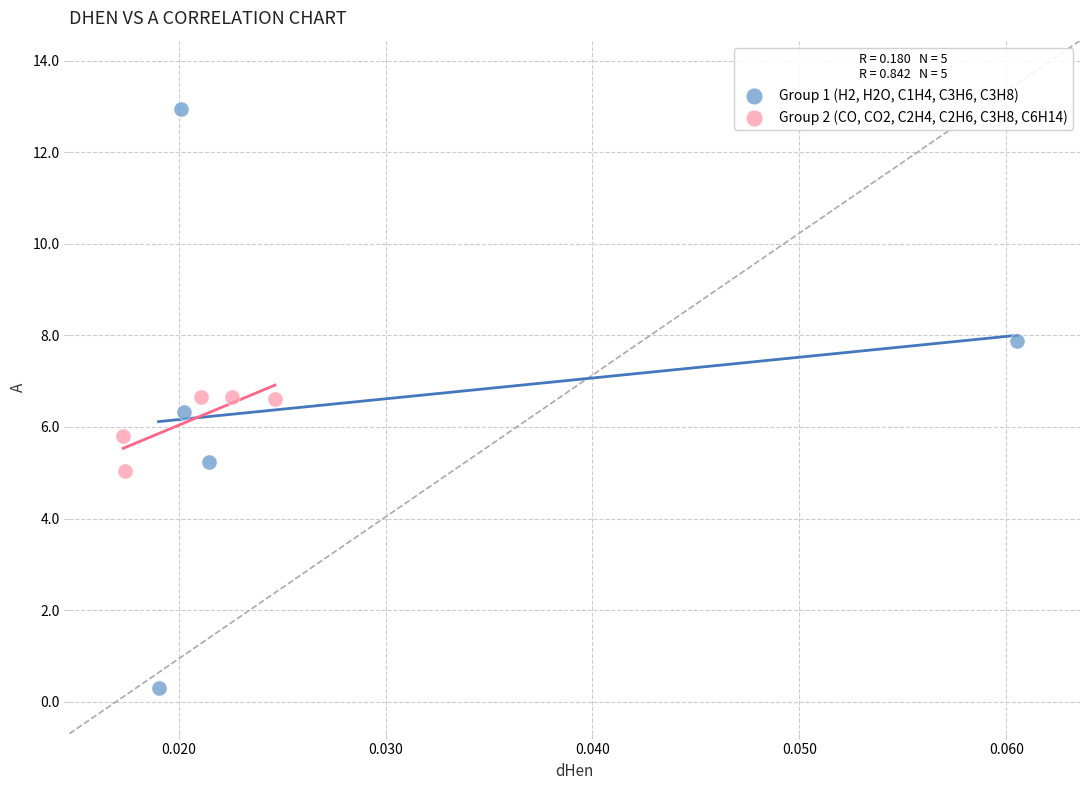

Which series reaches the maximum Y coordinate?

Group 1 (H2, H2O, C1H4, C3H6, C3H8)